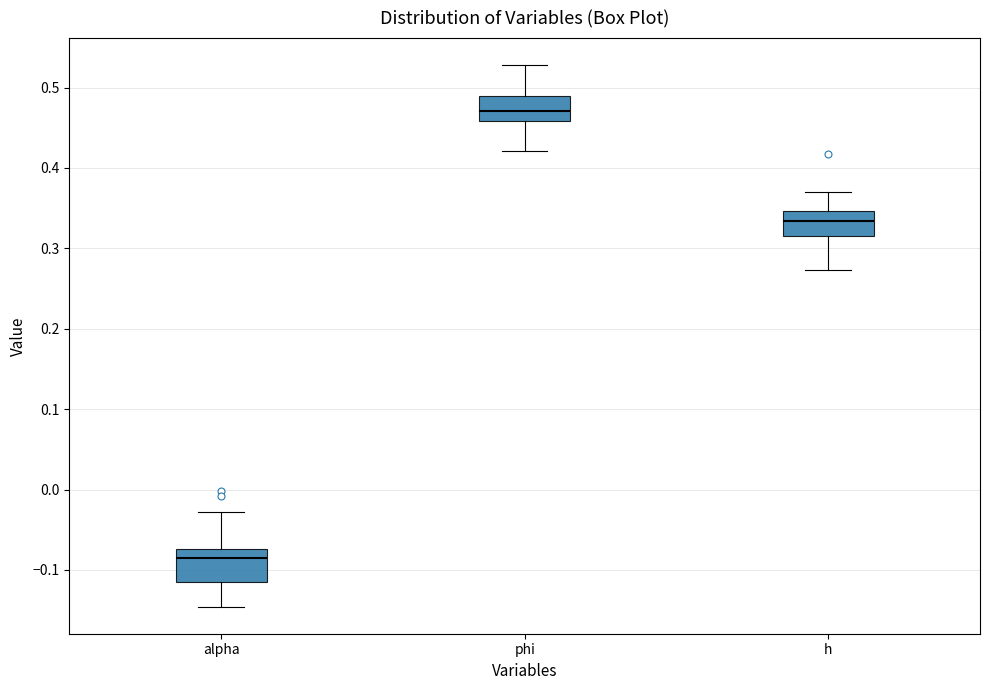

Where is the lower edge of the box for alpha on the y-axis? The values are not printed on the chart, so give them approximately, as read against the axis.

-0.12